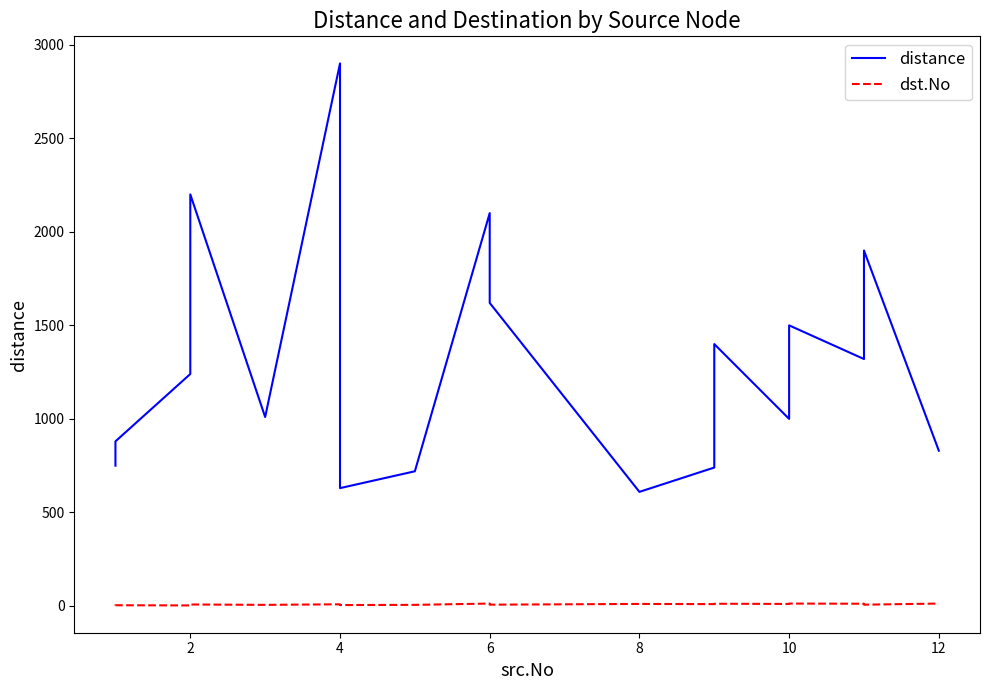

True or false: dst.No has more than 1 points higher than both neighbors.

True